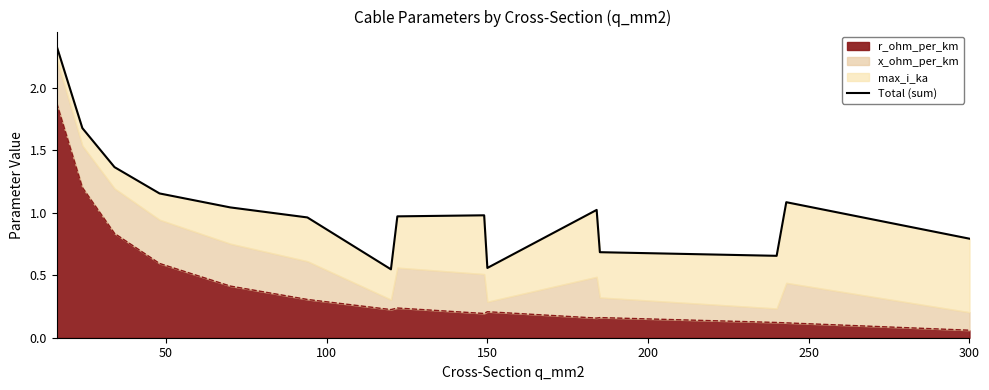

At which label does r_ohm_per_km reach its minimum?

300